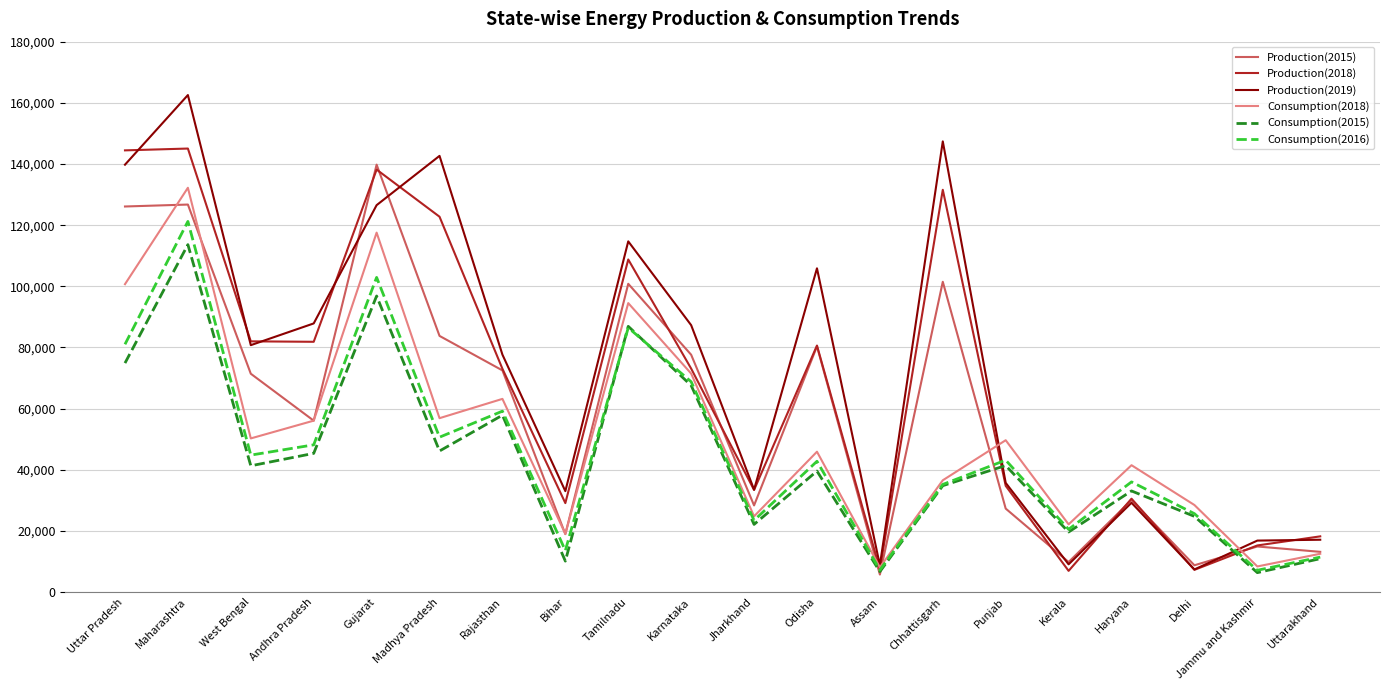

What is the difference between the Consumption(2016) values at Jharkhand and Bihar?

9859